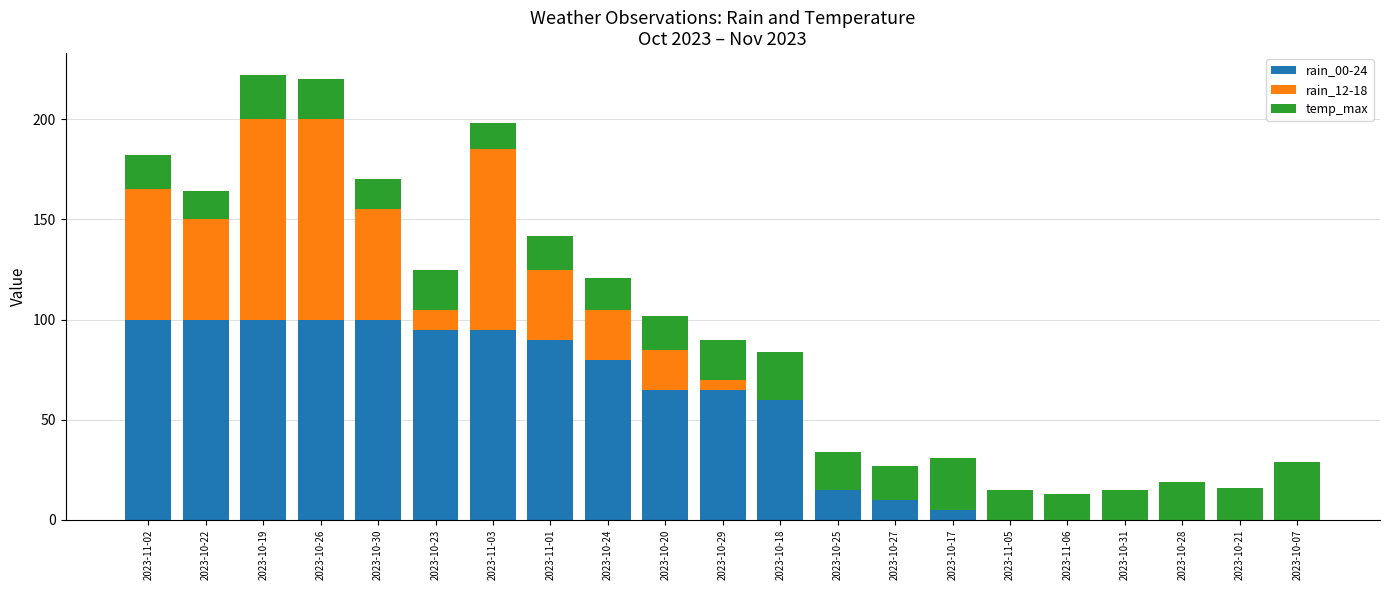

What is the total value across all series at 2023-10-17?

31